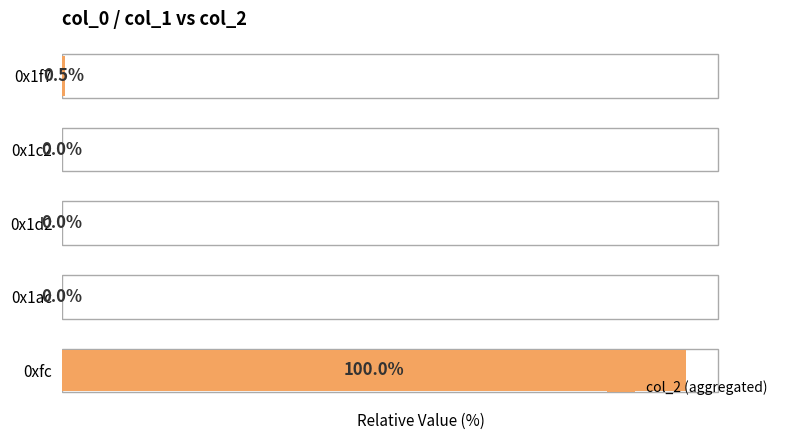

Are the bars horizontal?

Yes